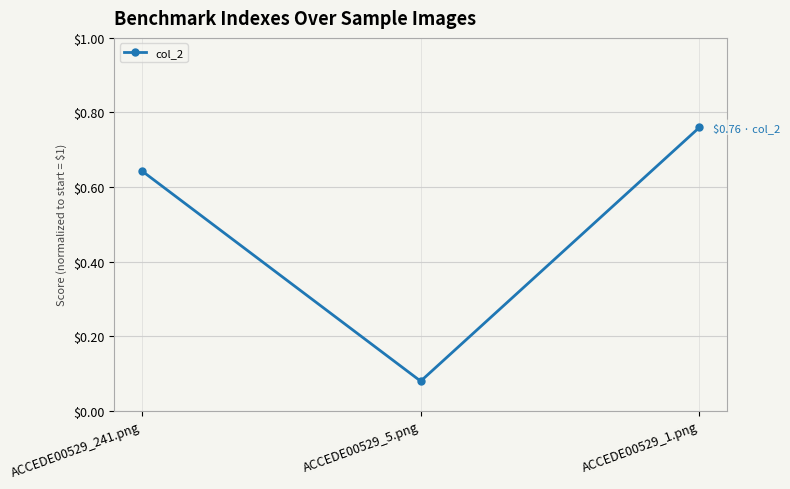

What is the label of the 3rd point from the right?

ACCEDE00529_241.png